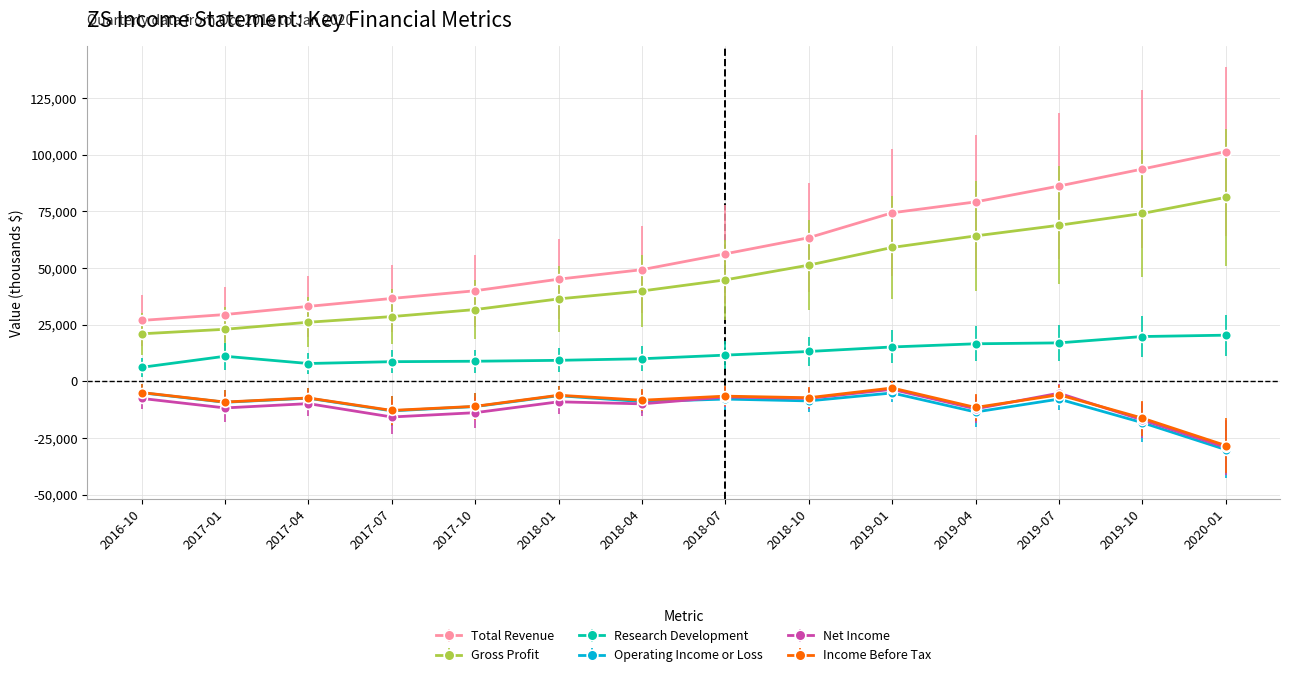

True or false: Net Income has more than 2 interior local peaks.

True